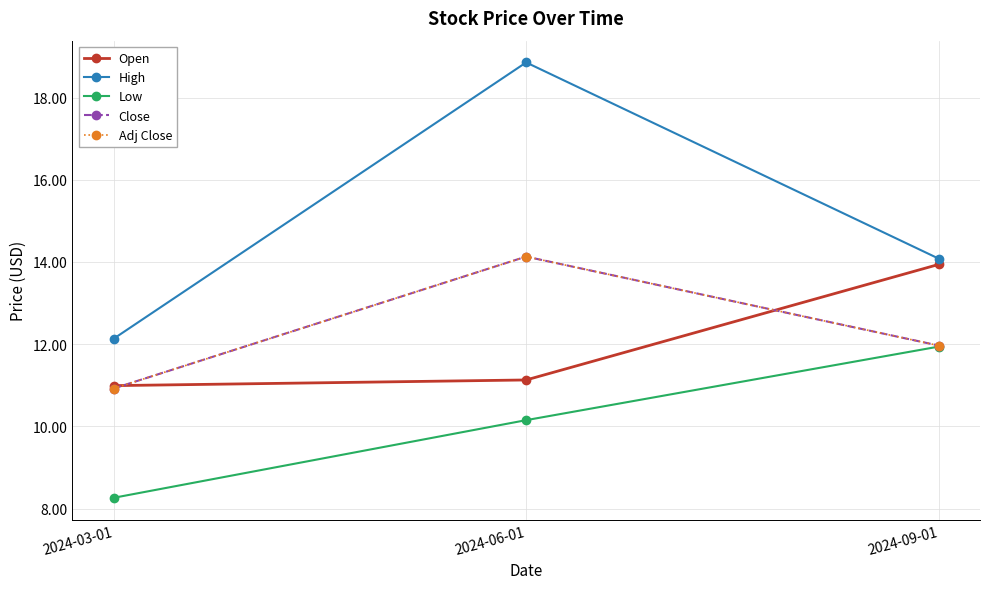

At which label does High reach its peak?

2024-06-01